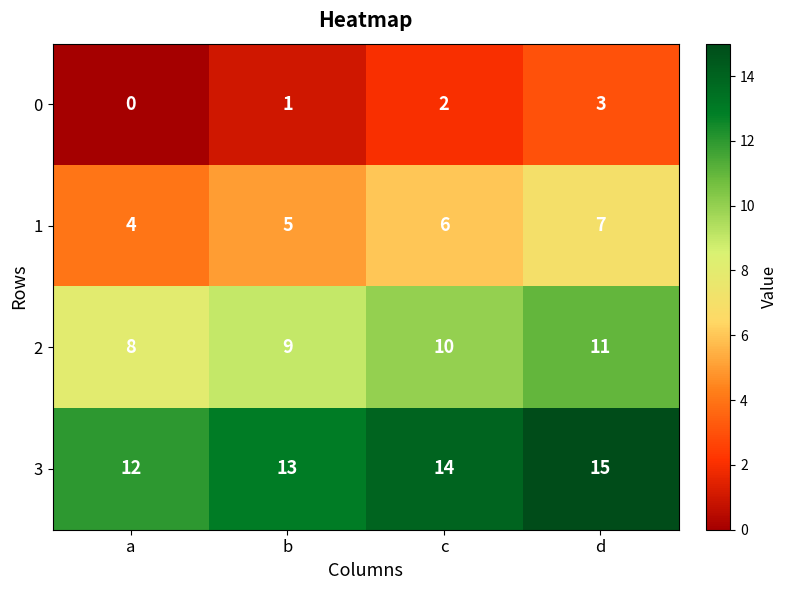

What is the average value of the 3 series?

14